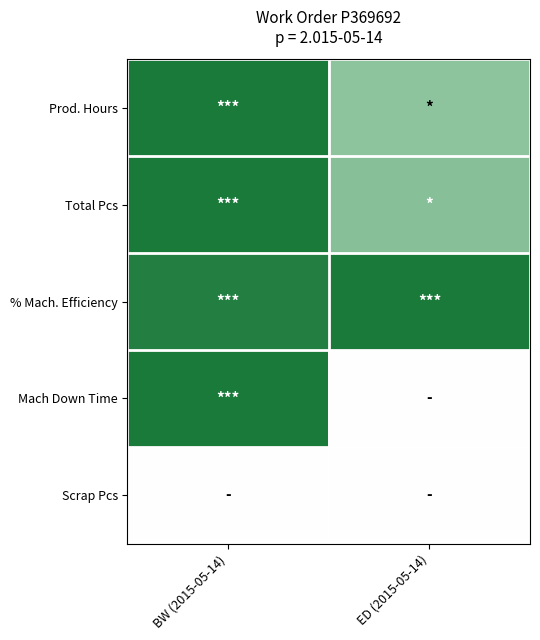

At how many categories does at least one series exceed 0?

2